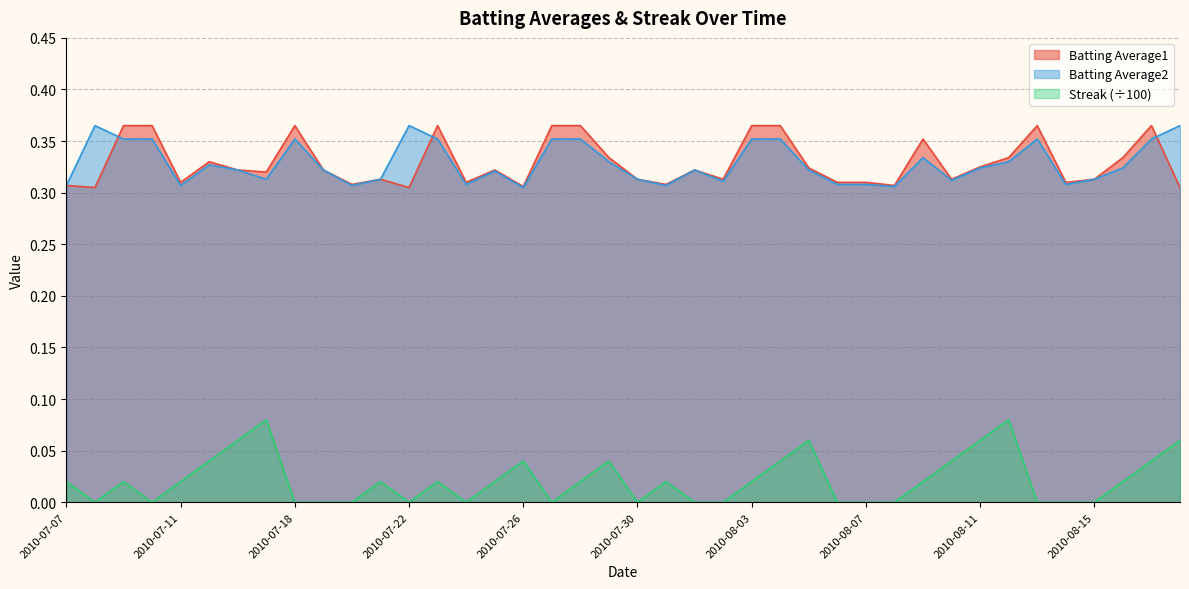

What is the difference between the maximum and second lowest values in the Batting Average1 series?

0.1